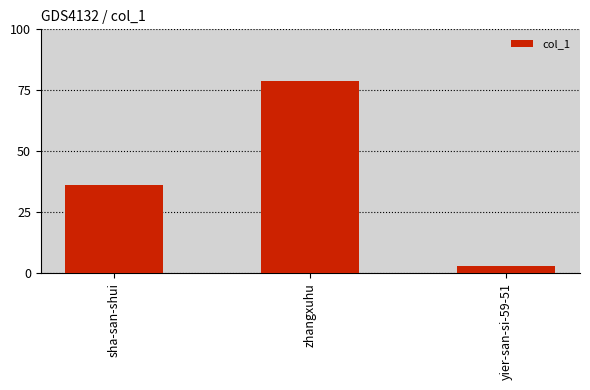

Reading left to right, extract all data points from this chart.

sha-san-shui=36	zhangxuhu=79	yier-san-si-59-51=3